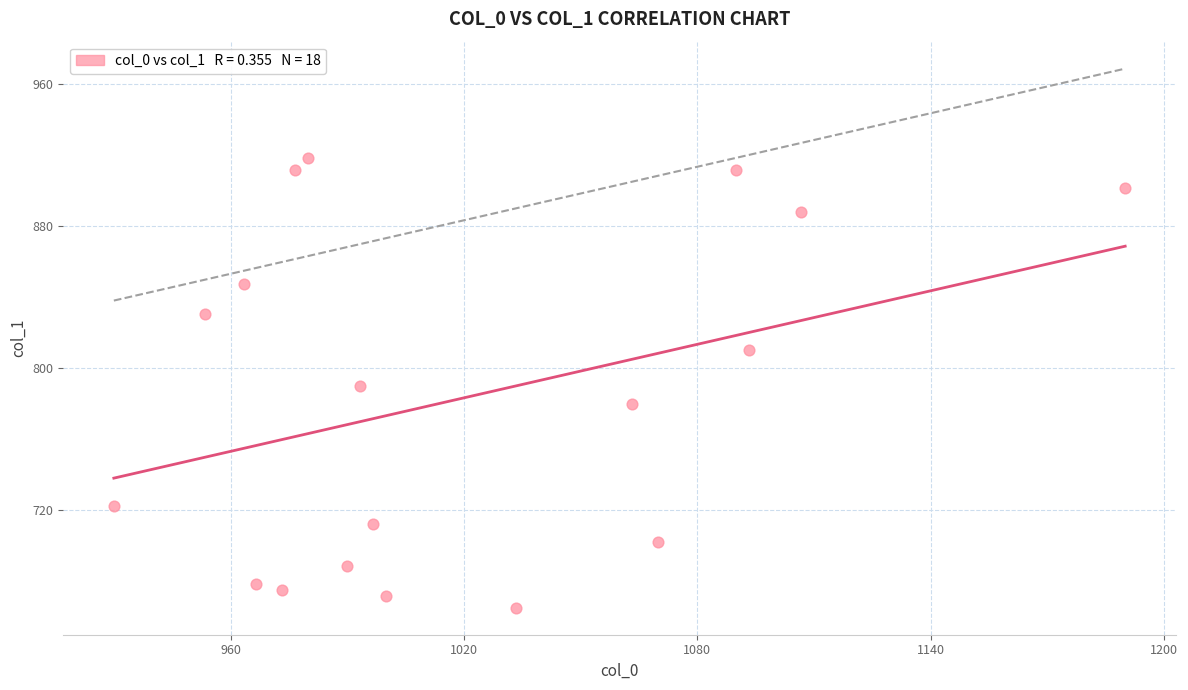

What is the range of Y values (max minus min)?

253.1